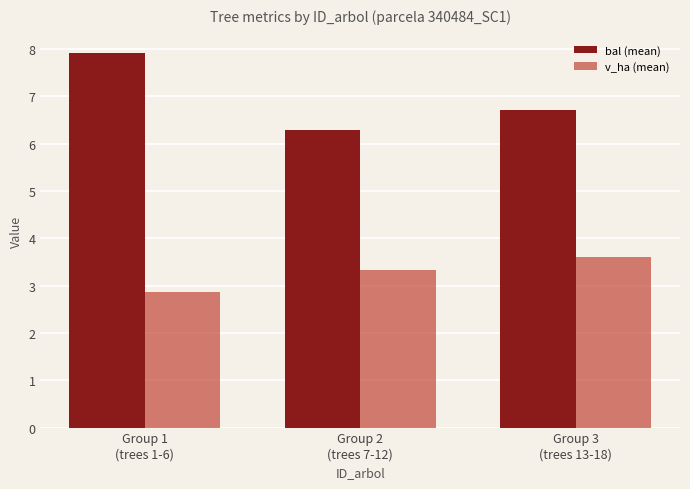

How many groups of bars are there?

3